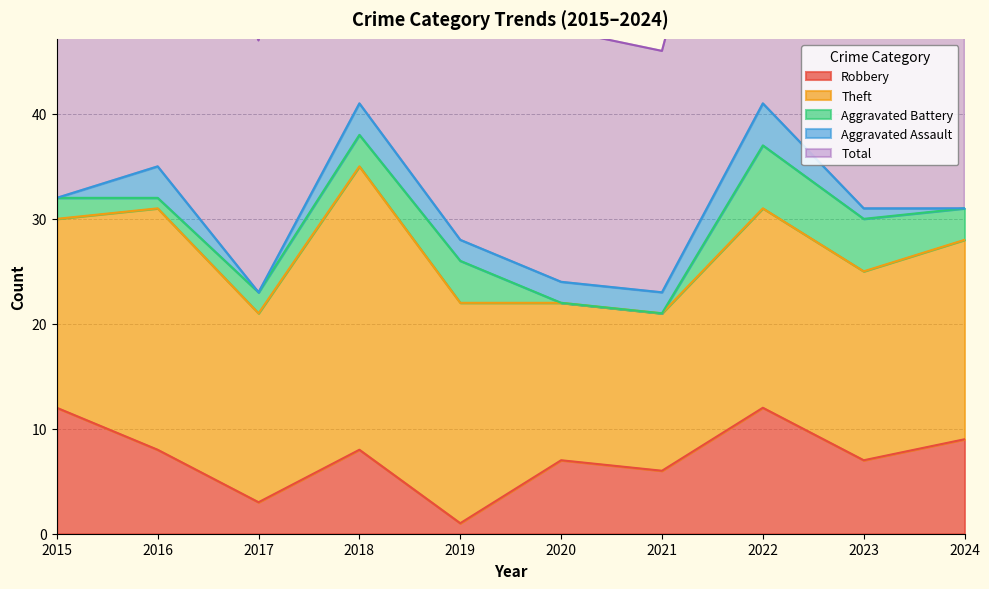

At which category is the sum across all series the highest?

2018